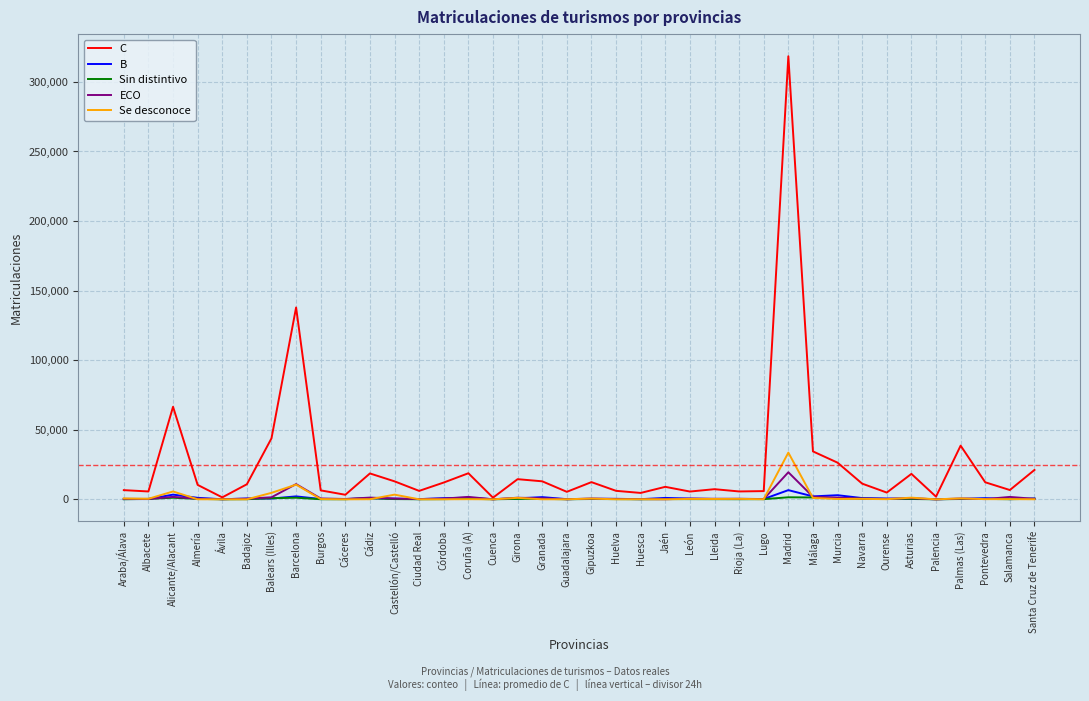

At which category is the sum across all series the highest?

Madrid